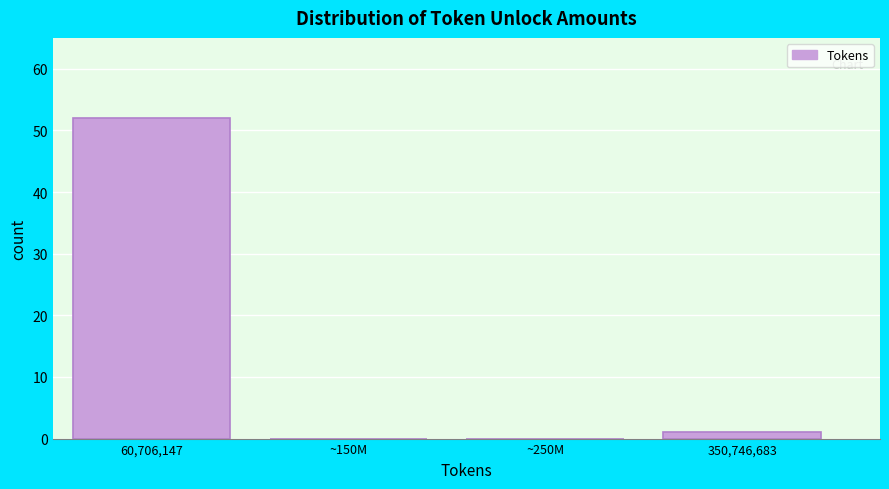

Reading left to right, transcribe all the data shown in this chart.

60,706,147=52	~150M=0	~250M=0	350,746,683=1